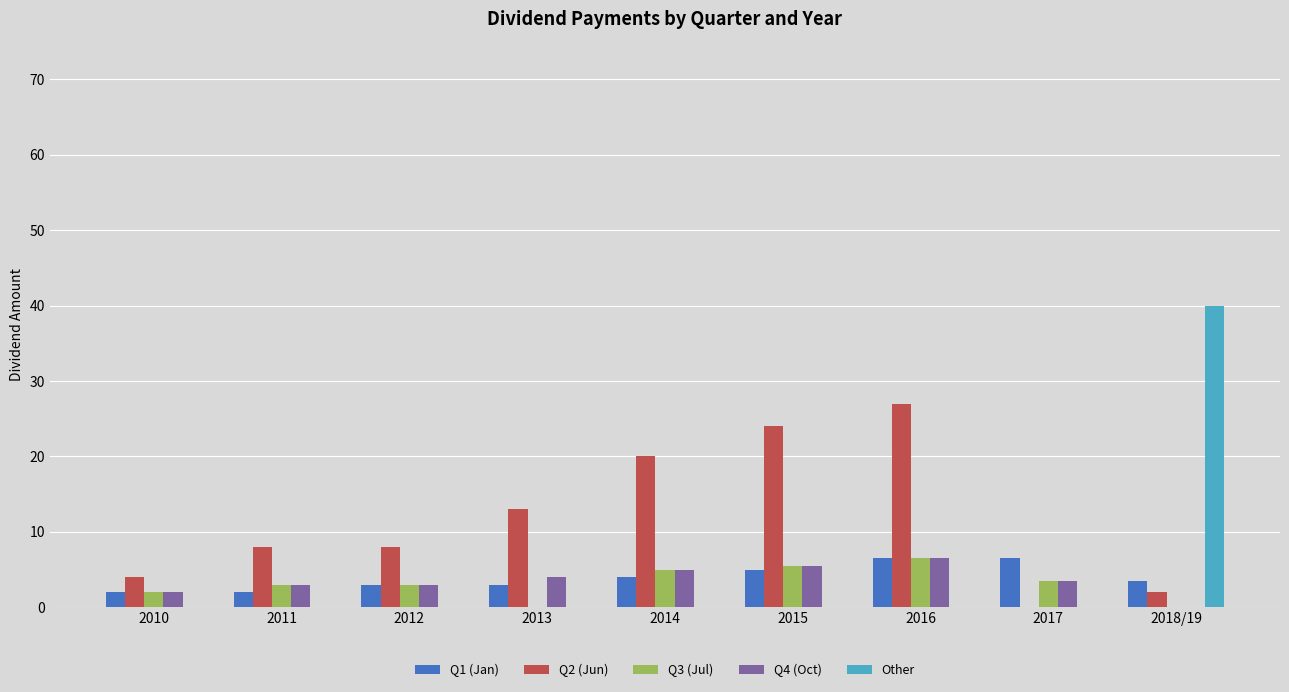

Which series has the largest total across all categories?

Q2 (Jun)